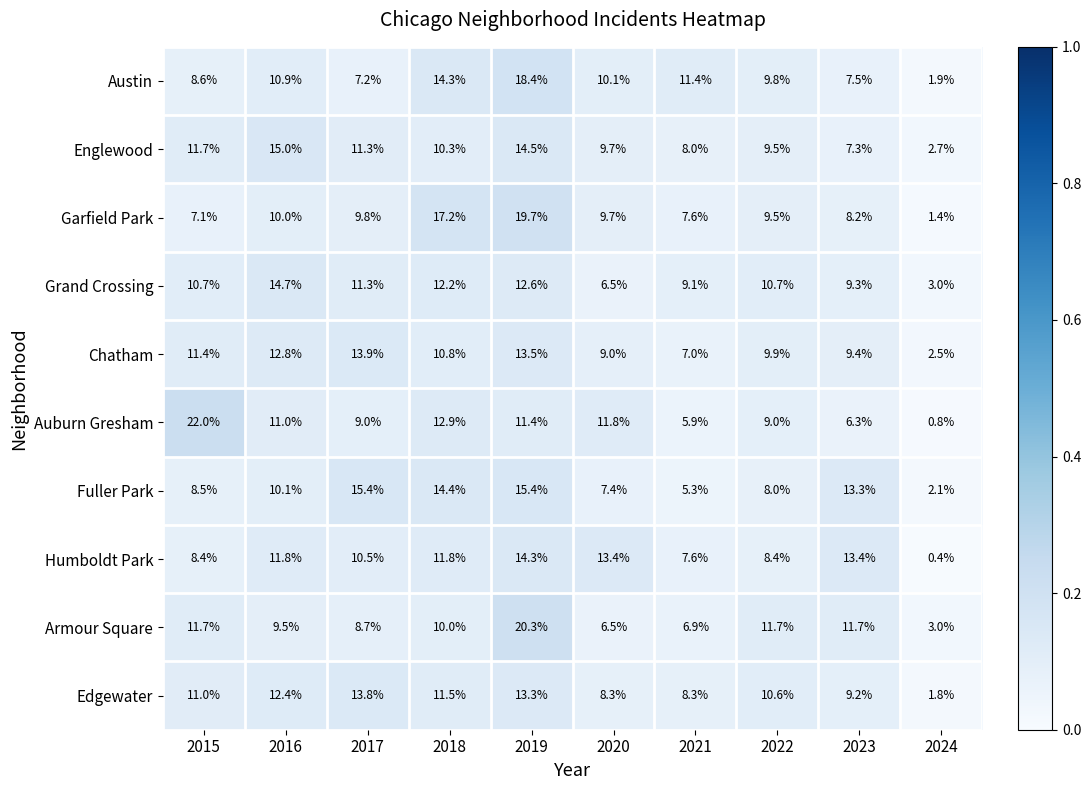

At how many categories does at least one series exceed 0?

10